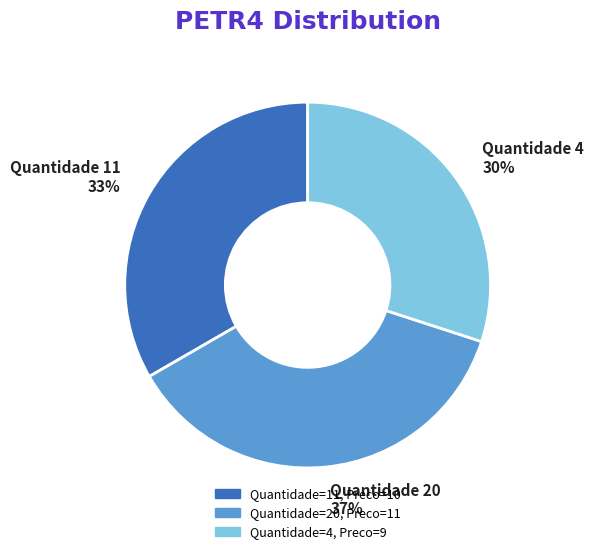

To the nearest percent, what portion does Quantidade 20 37% represent?

37%